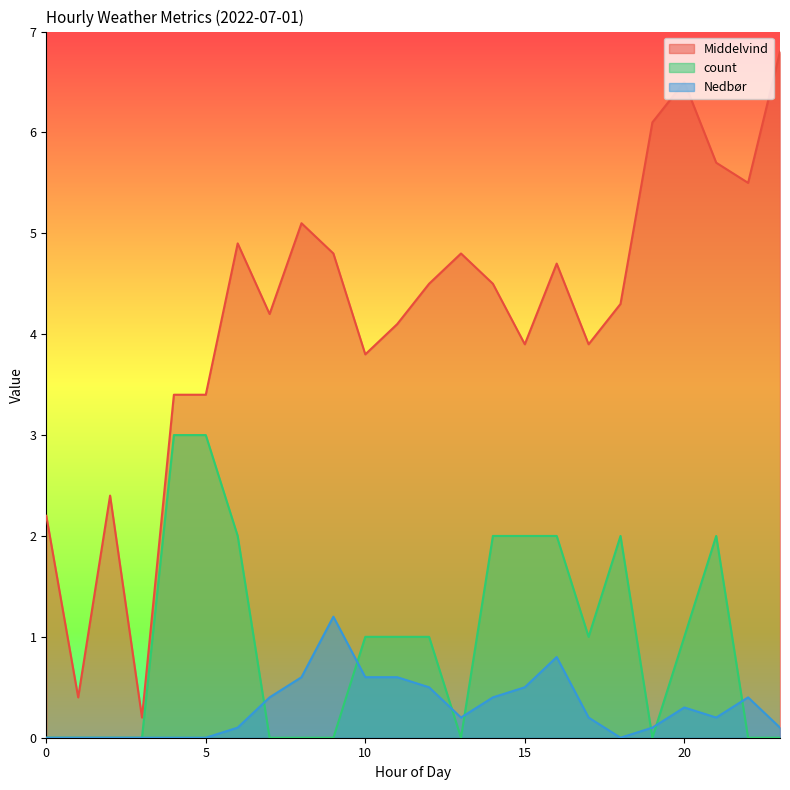

How many values in the count series are below 1?

11